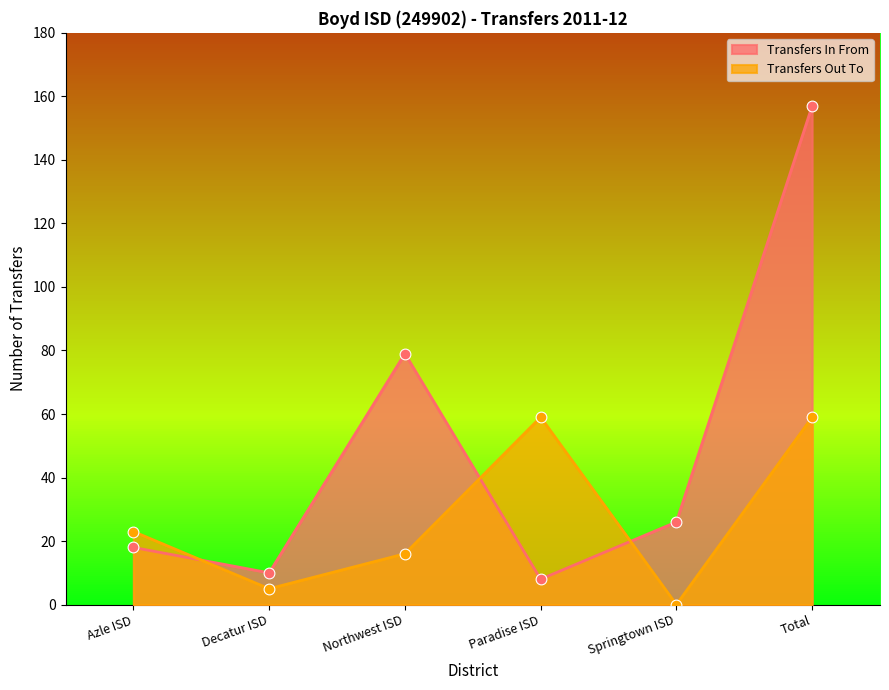

Which series contains the highest Y value?

Transfers In From